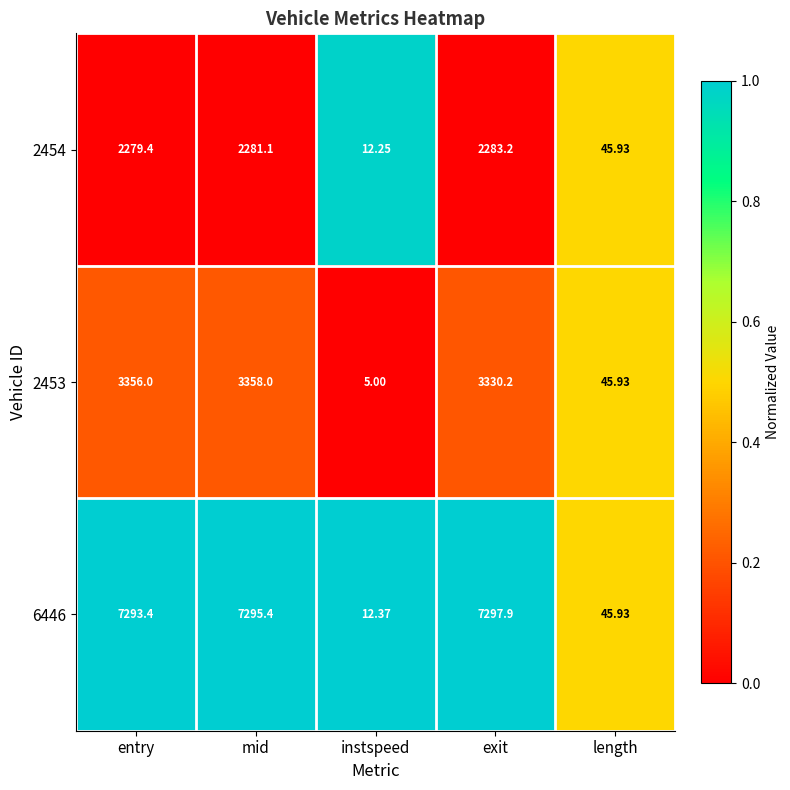

Which series has the largest total across all categories?

6446